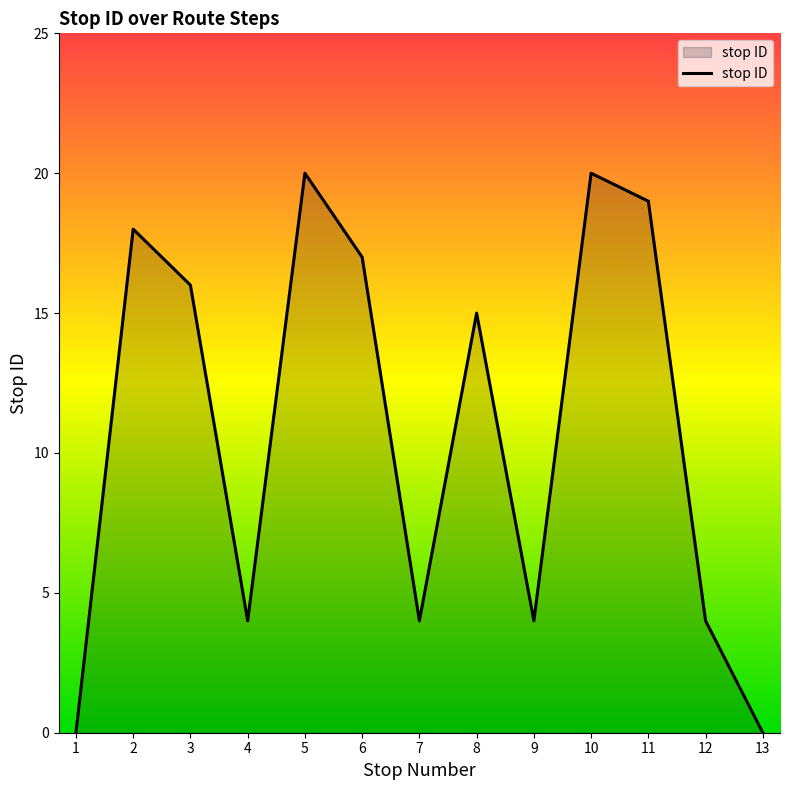

At which label does the data first exceed 15?

2